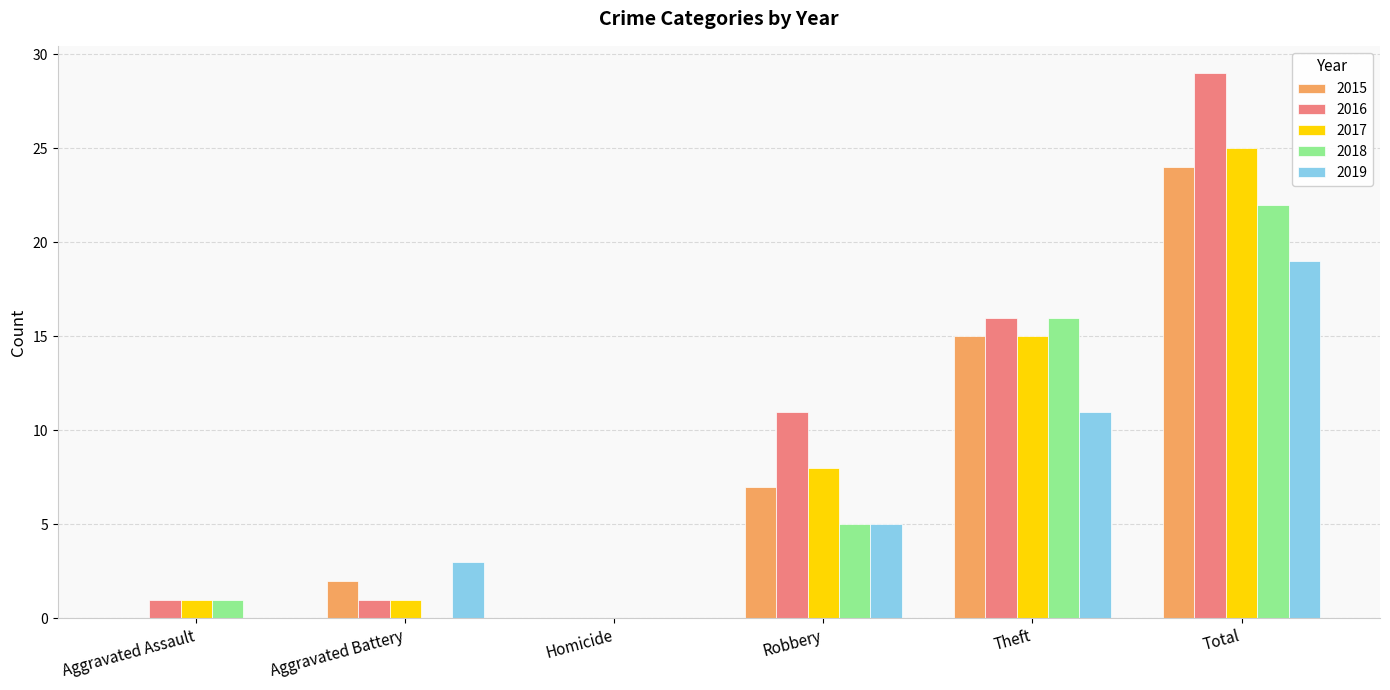

Reading left to right, transcribe all the data shown in this chart.

2015: Aggravated Assault=0	Aggravated Battery=2	Homicide=0	Robbery=7	Theft=15	Total=24
2016: Aggravated Assault=1	Aggravated Battery=1	Homicide=0	Robbery=11	Theft=16	Total=29
2017: Aggravated Assault=1	Aggravated Battery=1	Homicide=0	Robbery=8	Theft=15	Total=25
2018: Aggravated Assault=1	Aggravated Battery=0	Homicide=0	Robbery=5	Theft=16	Total=22
2019: Aggravated Assault=0	Aggravated Battery=3	Homicide=0	Robbery=5	Theft=11	Total=19